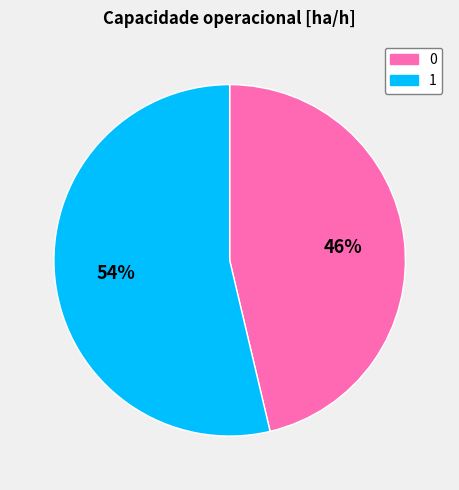

To the nearest percent, what is the average slice percentage?

50%